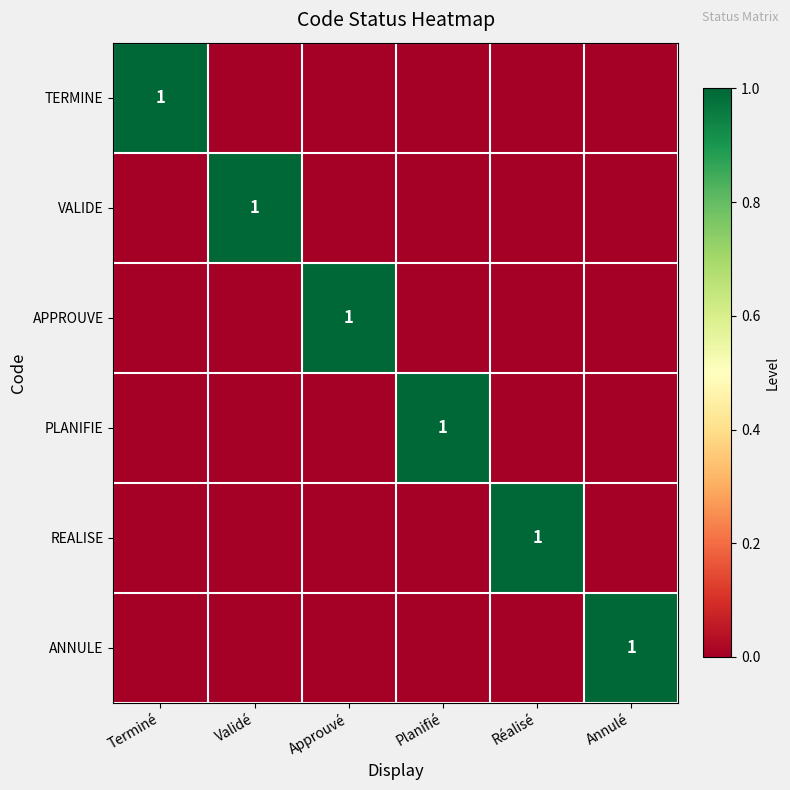

At how many categories does at least one series exceed 0?

6